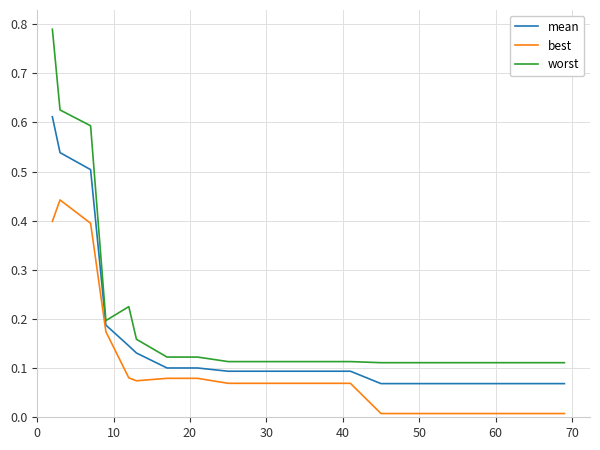

What is the difference between the maximum and minimum values in the worst series?

0.7